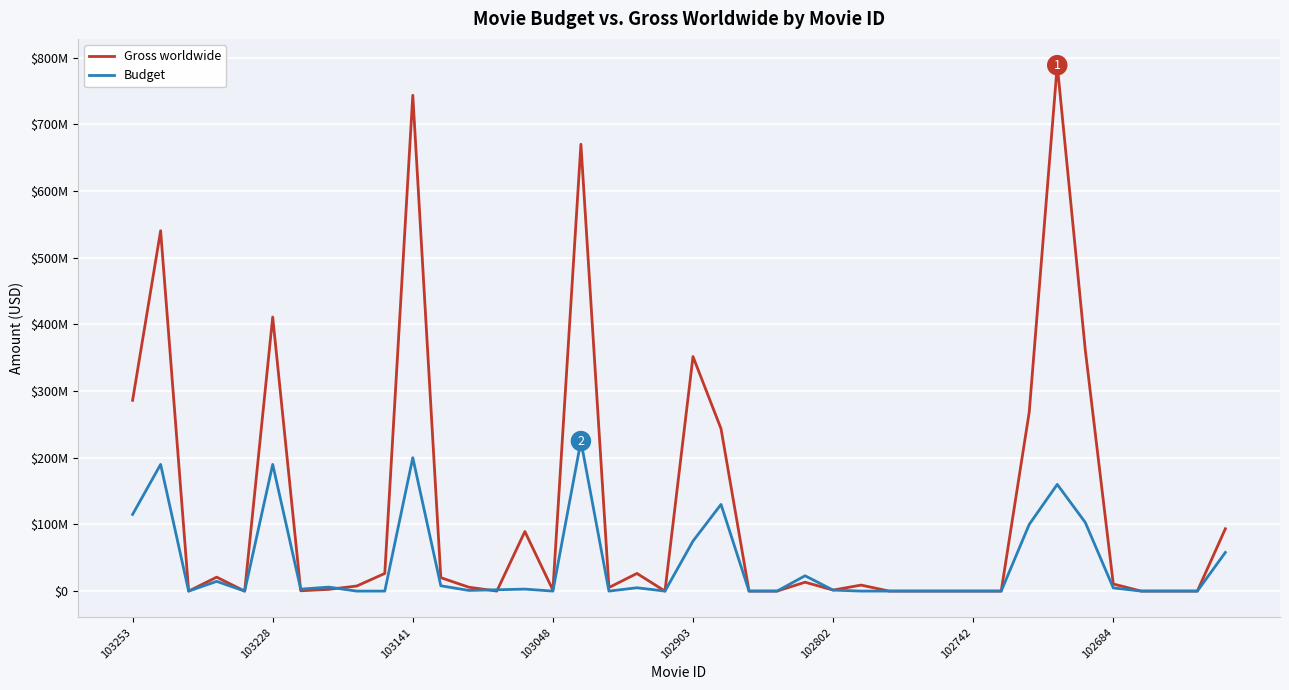

Does the chart have visible grid lines?

Yes